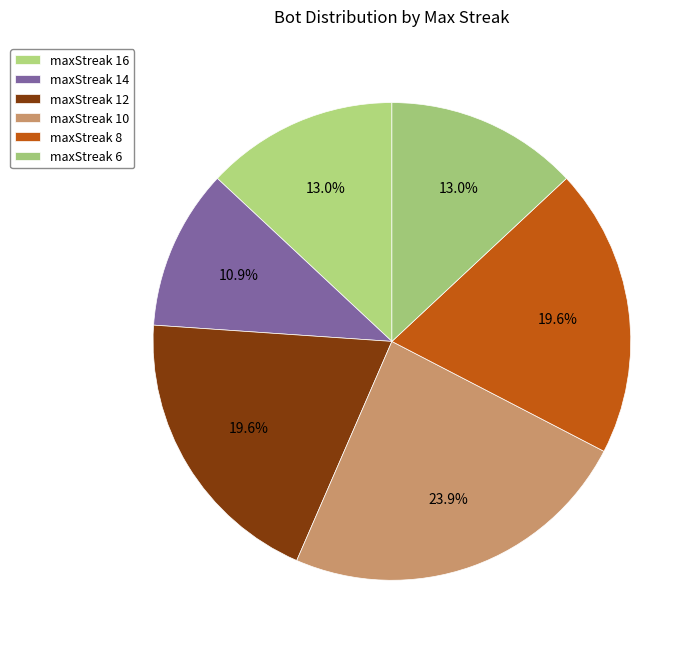

To the nearest percent, what is the combined percentage of maxStreak 6 and maxStreak 12?

33%